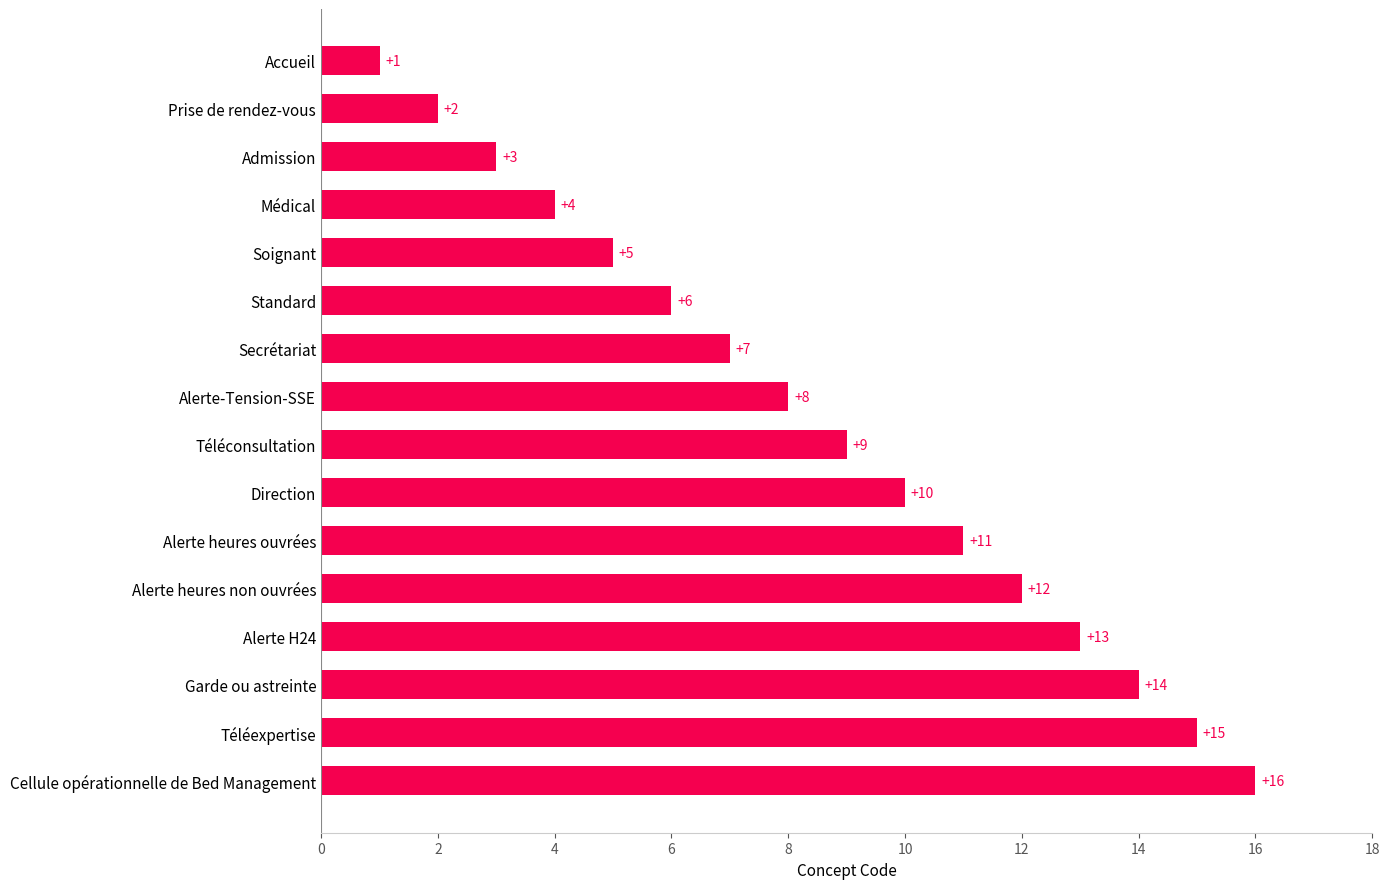

List the labels in order of value, largest first.

Cellule opérationnelle de Bed Management, Téléexpertise, Garde ou astreinte, Alerte H24, Alerte heures non ouvrées, Alerte heures ouvrées, Direction, Téléconsultation, Alerte-Tension-SSE, Secrétariat, Standard, Soignant, Médical, Admission, Prise de rendez-vous, Accueil